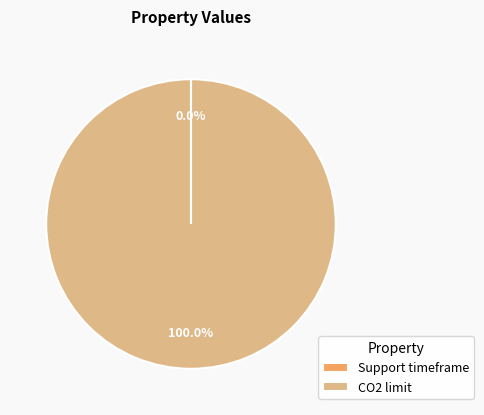

Which category accounts for the majority?

CO2 limit